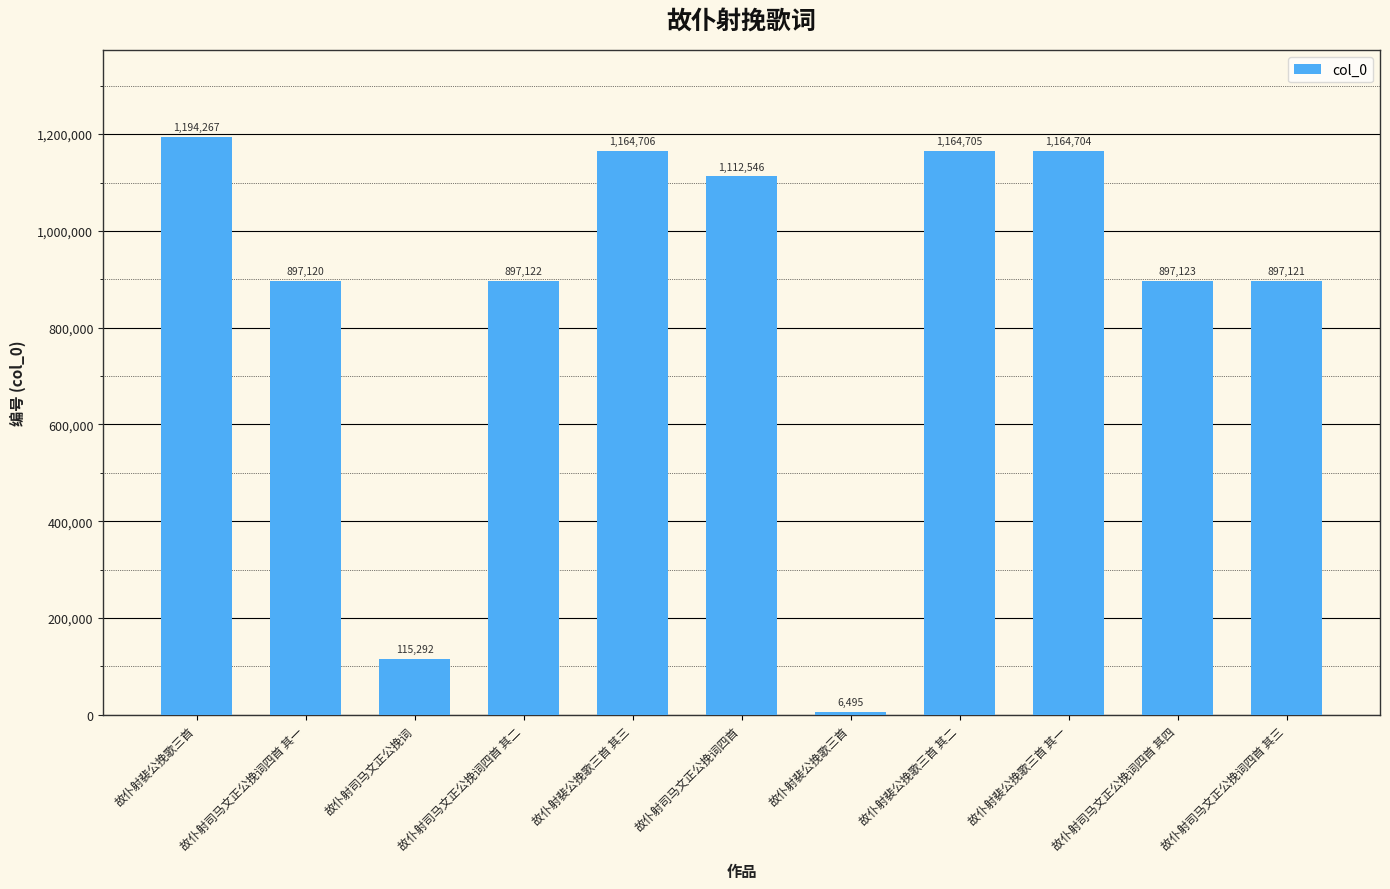

List the labels in order of value, largest first.

故仆射裴公挽歌三首, 故仆射裴公挽歌三首 其三, 故仆射裴公挽歌三首 其二, 故仆射裴公挽歌三首 其一, 故仆射司马文正公挽词四首, 故仆射司马文正公挽词四首 其四, 故仆射司马文正公挽词四首 其二, 故仆射司马文正公挽词四首 其三, 故仆射司马文正公挽词四首 其一, 故仆射司马文正公挽词, 故仆射裴公挽歌三首